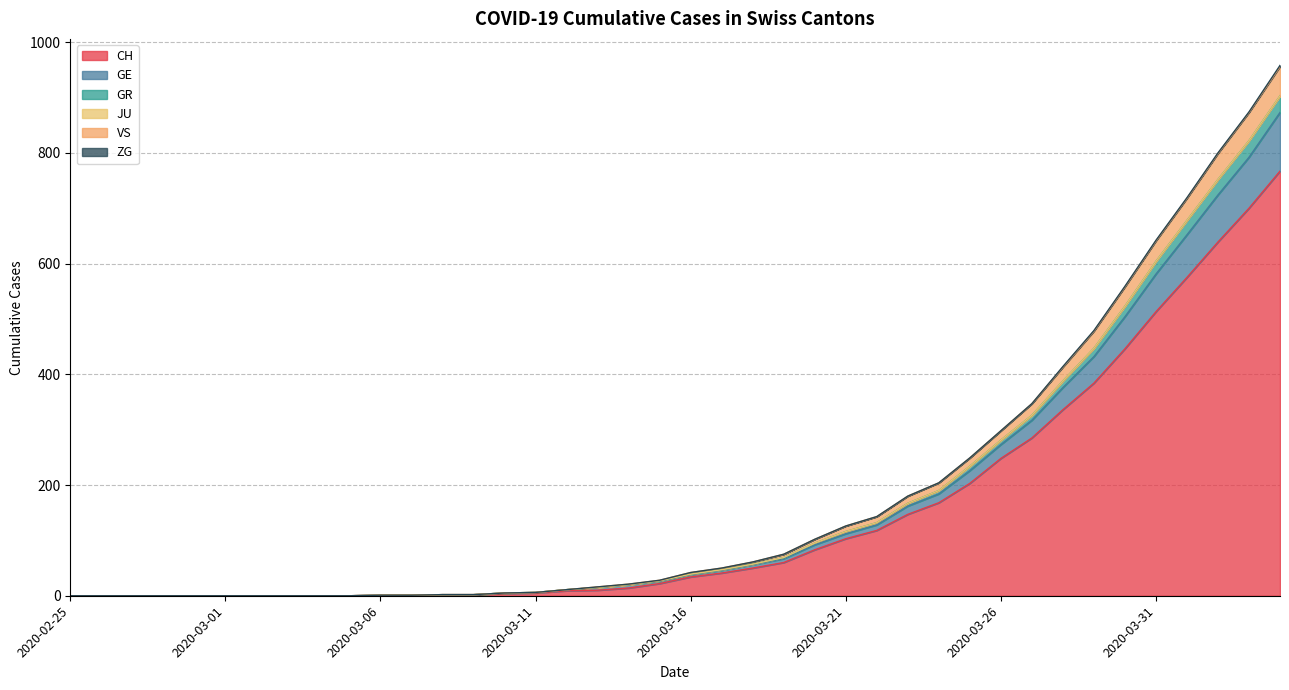

Which has a higher value, 2020-03-29 or 2020-03-10?

2020-03-29